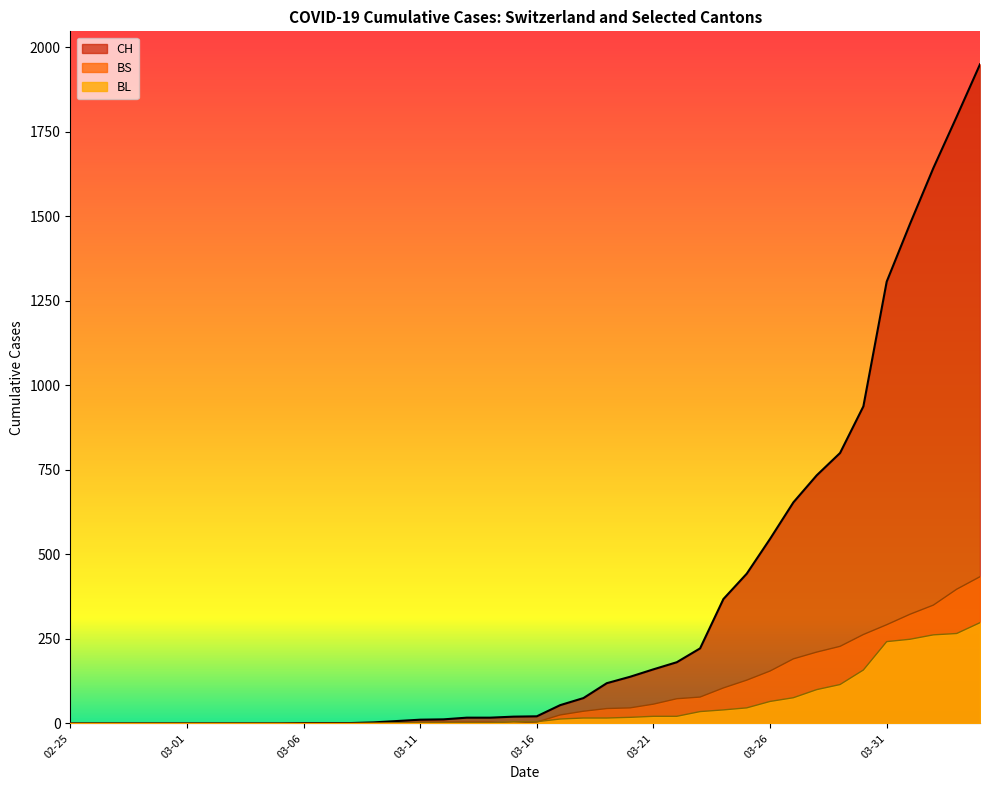

Which series has the largest range (max minus min)?

CH